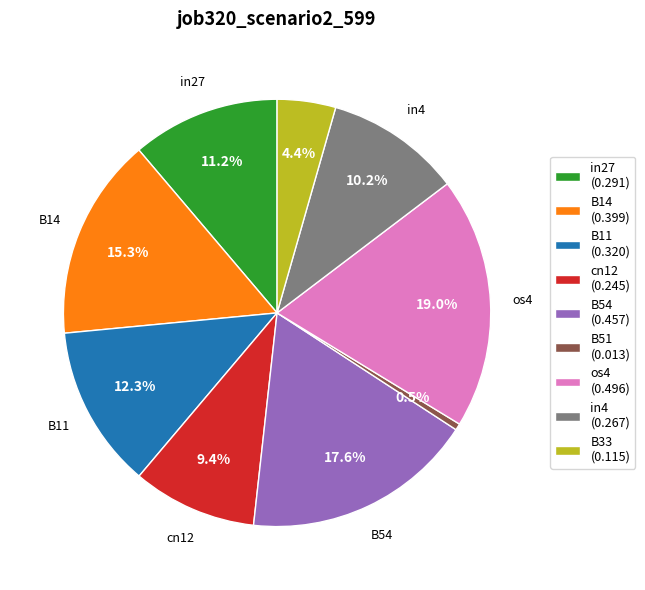

Which slice is the smallest?

B51